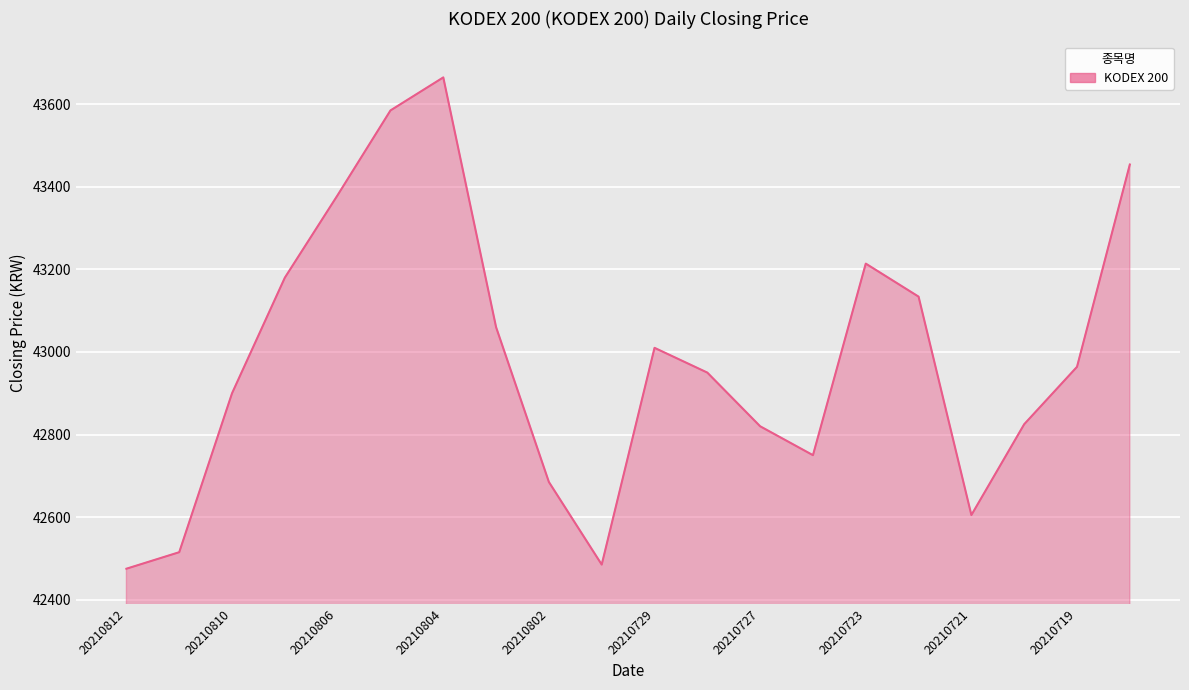

How many interior local valleys (lower than both neighbors) does the data have?

3